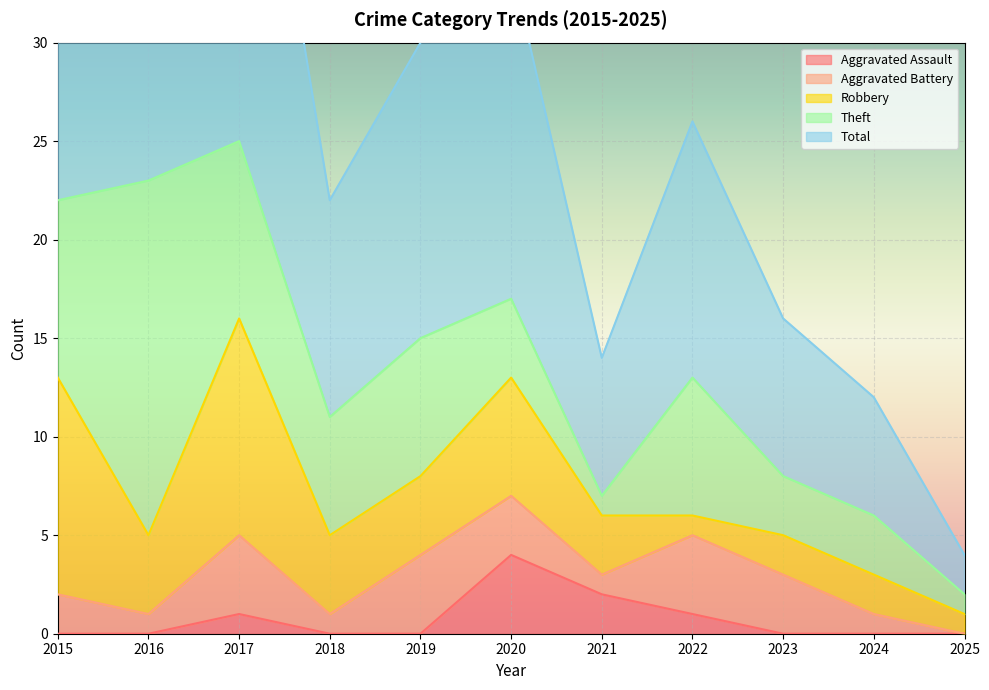

Does the chart display data point markers on the line(s)?

No